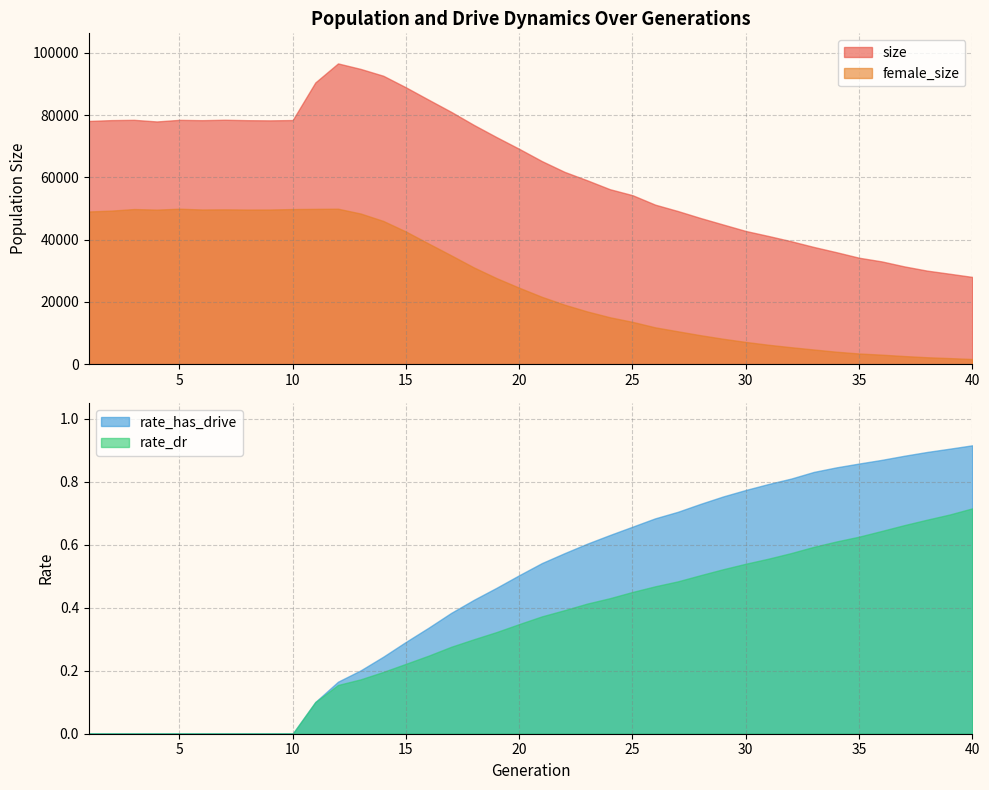

At how many categories does at least one series exceed 8422?

40